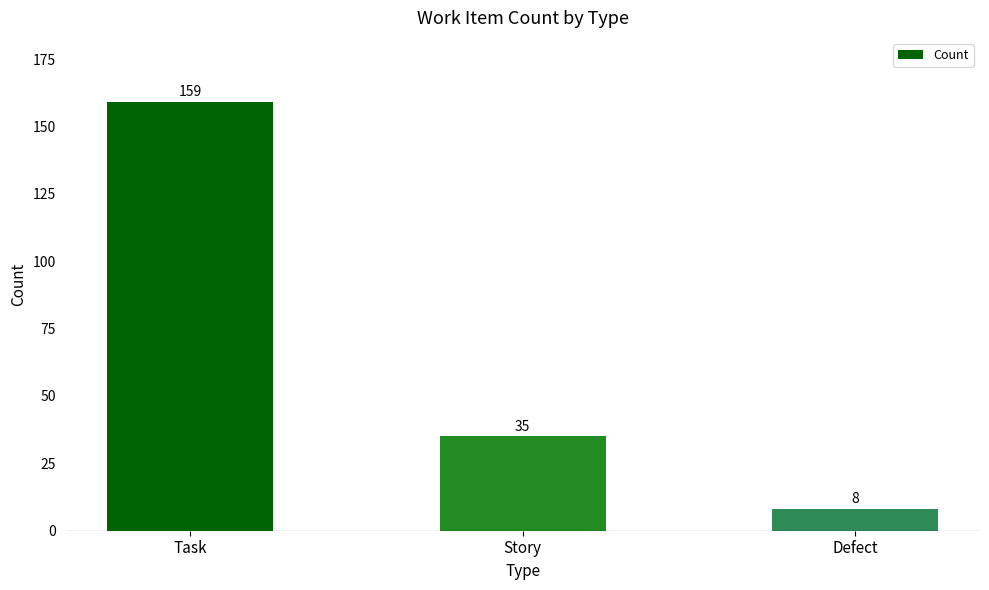

At which label is the value closest to 83?

Story